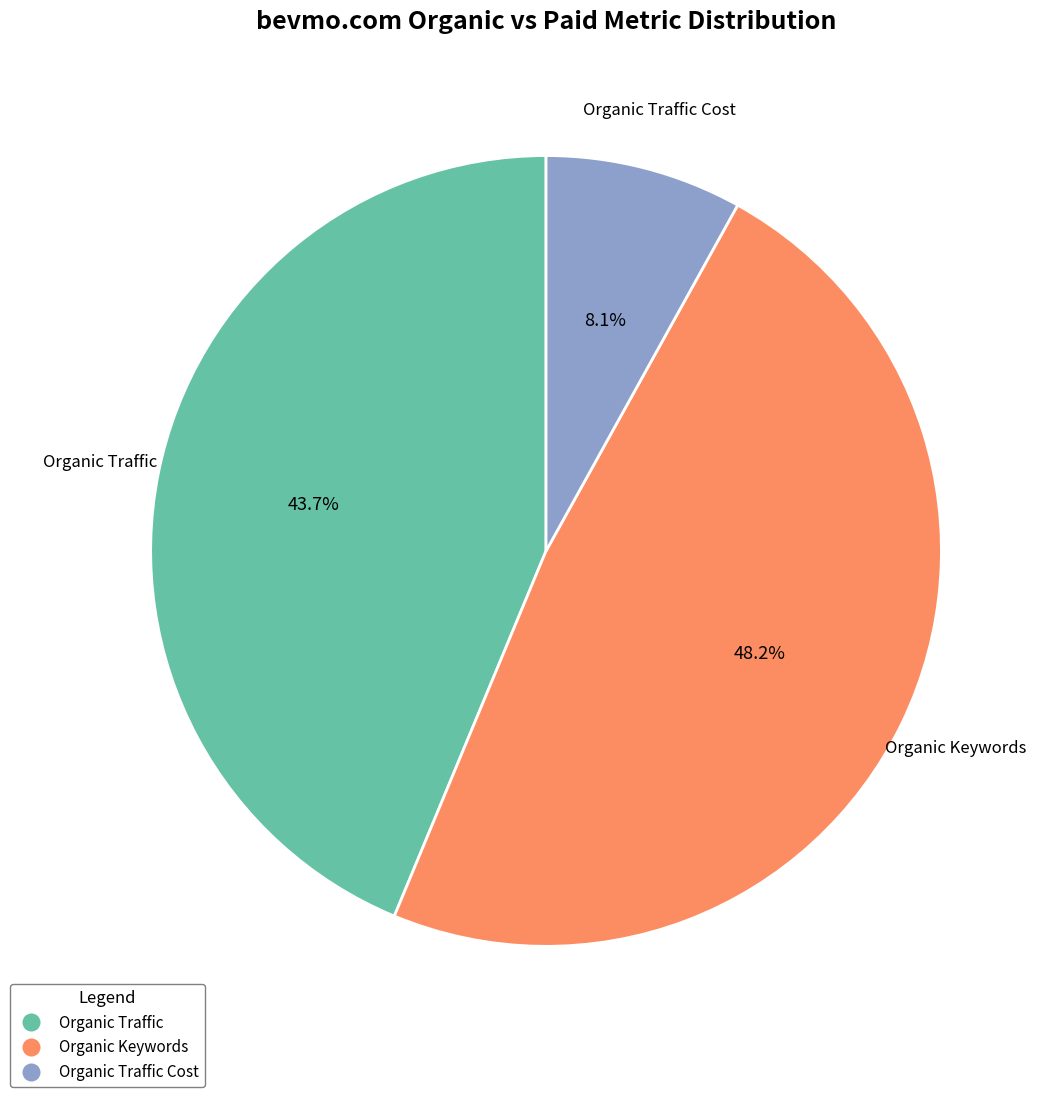

Does any single category account for the majority?

No